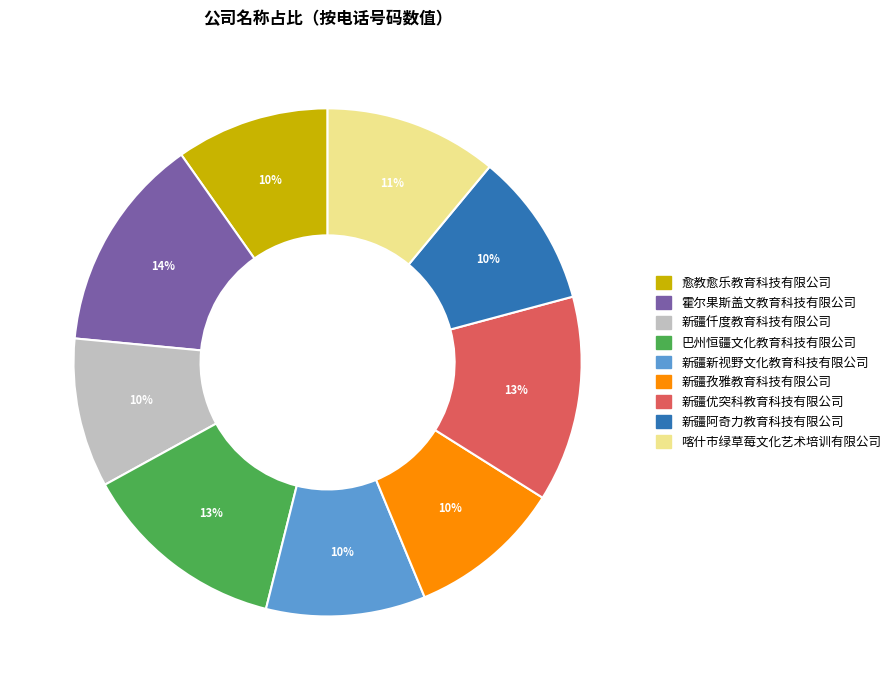

Does 新疆优突科教育科技有限公司 account for over 50% of the chart?

No